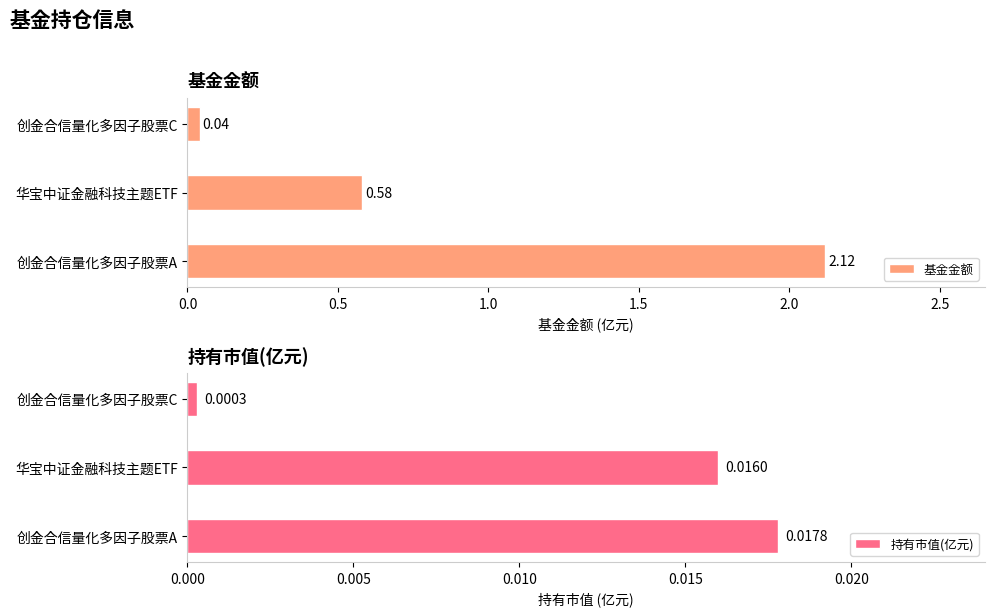

Does the chart contain stacked bars?

No